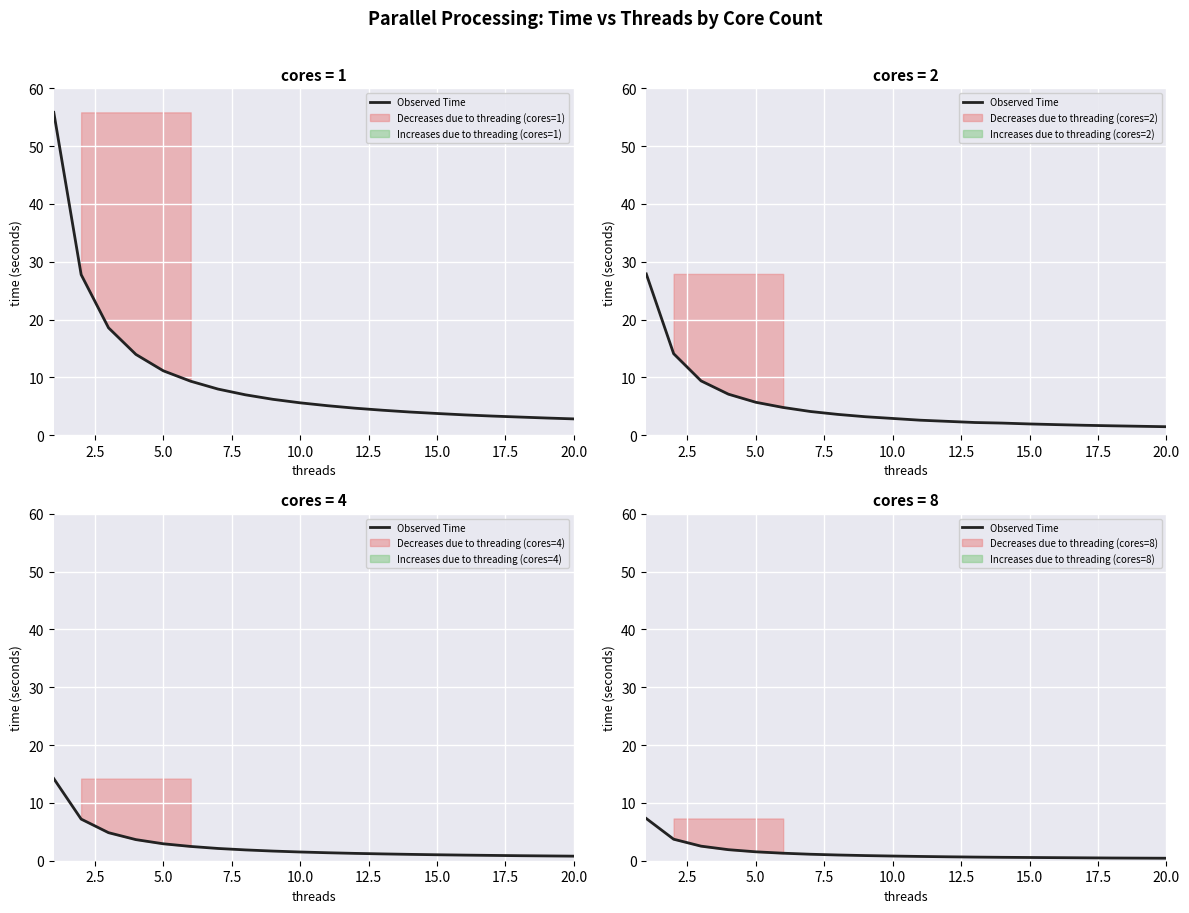

What is the difference between the maximum and minimum values?

6.9